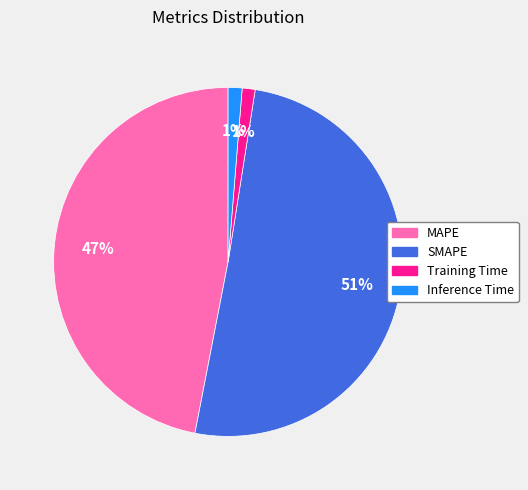

Is it true that Inference Time is 11% of the pie?

False